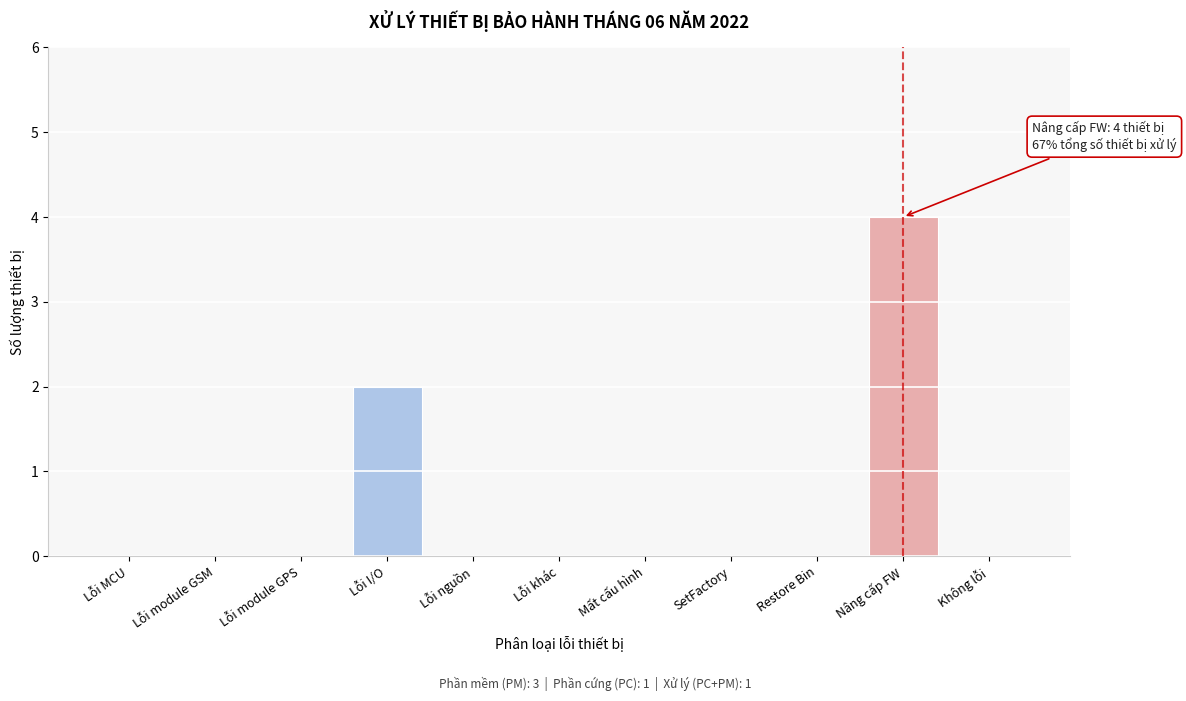

Reading left to right, what are all the values shown in this chart?

Lỗi MCU=0	Lỗi module GSM=0	Lỗi module GPS=0	Lỗi I/O=2	Lỗi nguồn=0	Lỗi khác=0	Mất cấu hình=0	SetFactory=0	Restore Bin=0	Nâng cấp FW=4	Không lỗi=0